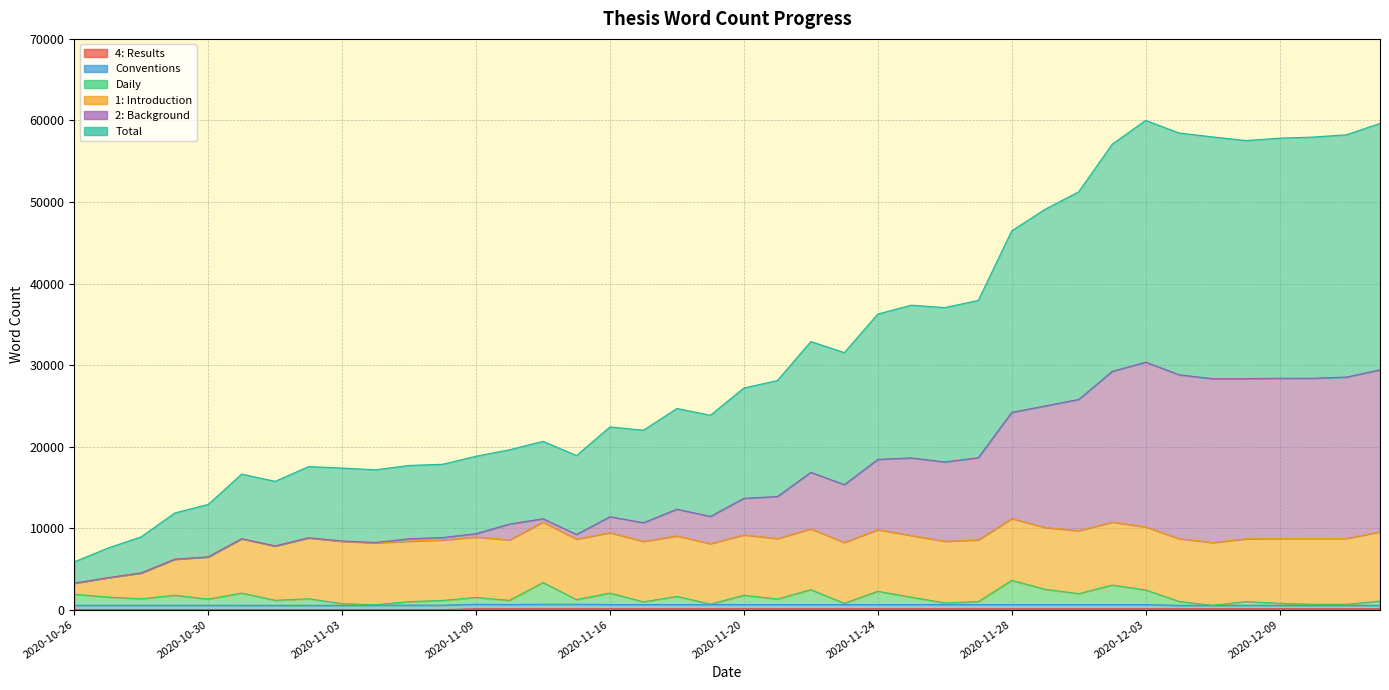

What is the maximum value shown in the chart?

60006